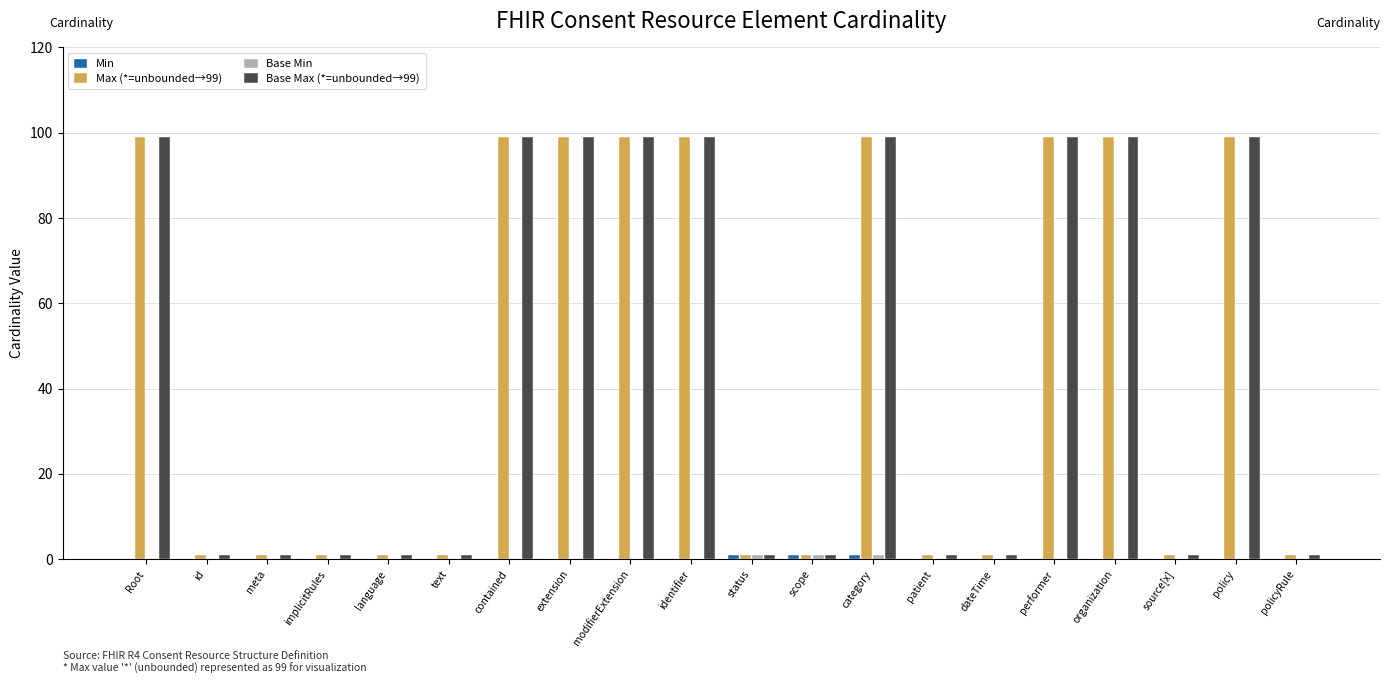

The value of Max (*=unbounded→99) at text is 1. True or false?

True